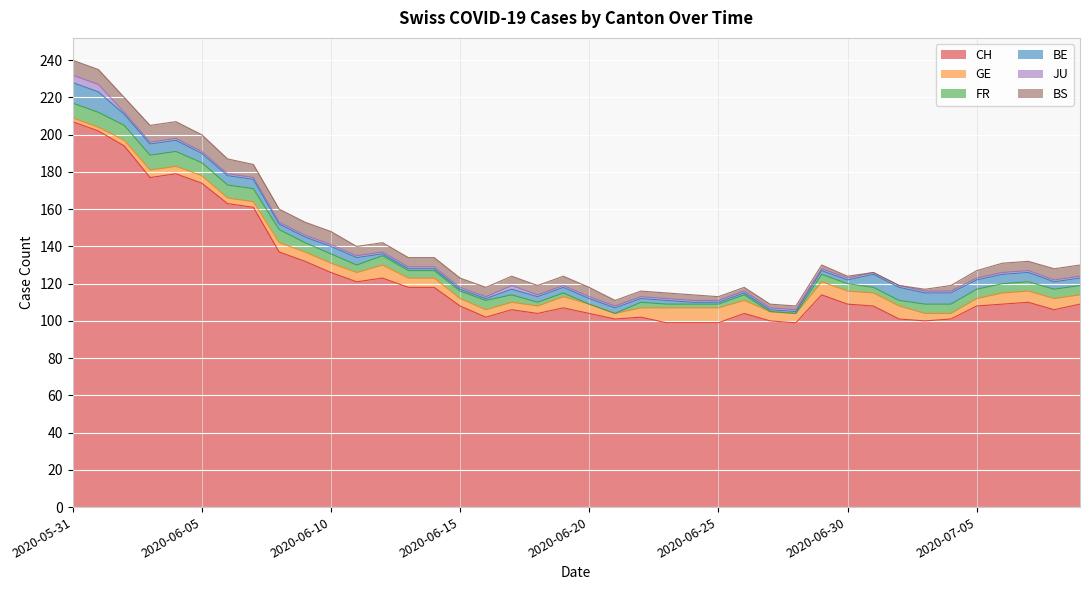

What are all the series names shown in the legend?

CH, GE, FR, BE, JU, BS